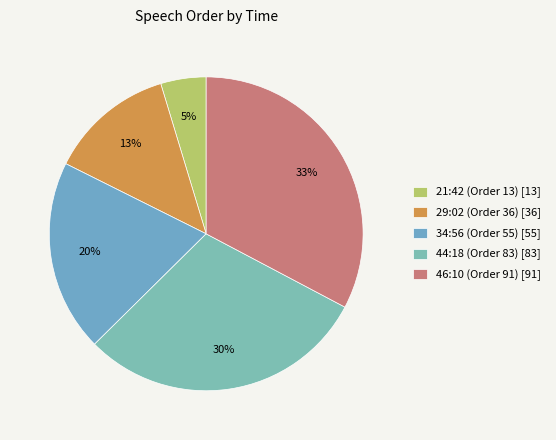

Rank the categories by value from lowest to highest.

21:42 (Order 13), 29:02 (Order 36), 34:56 (Order 55), 44:18 (Order 83), 46:10 (Order 91)